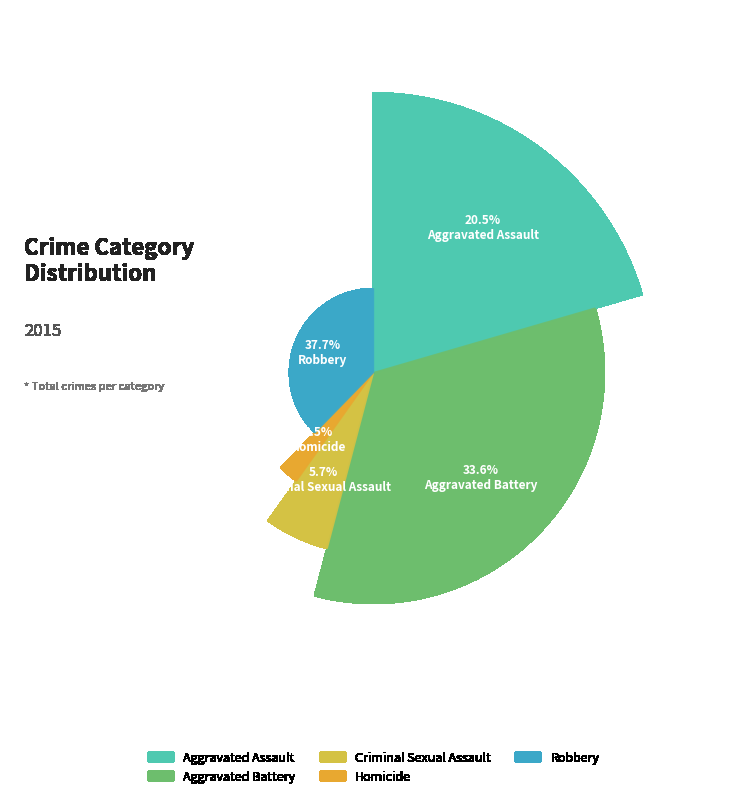

Is there a majority slice in this chart?

No